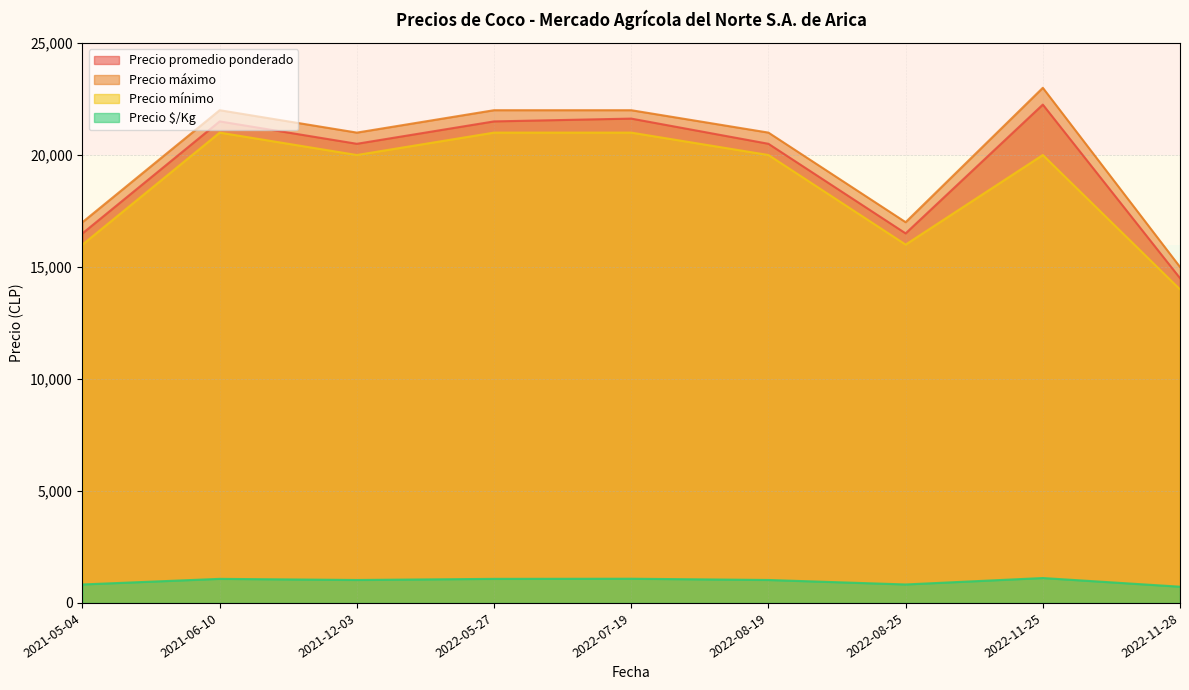

True or false: Precio promedio ponderado has a value of 5720 at 2022-07-19.

False